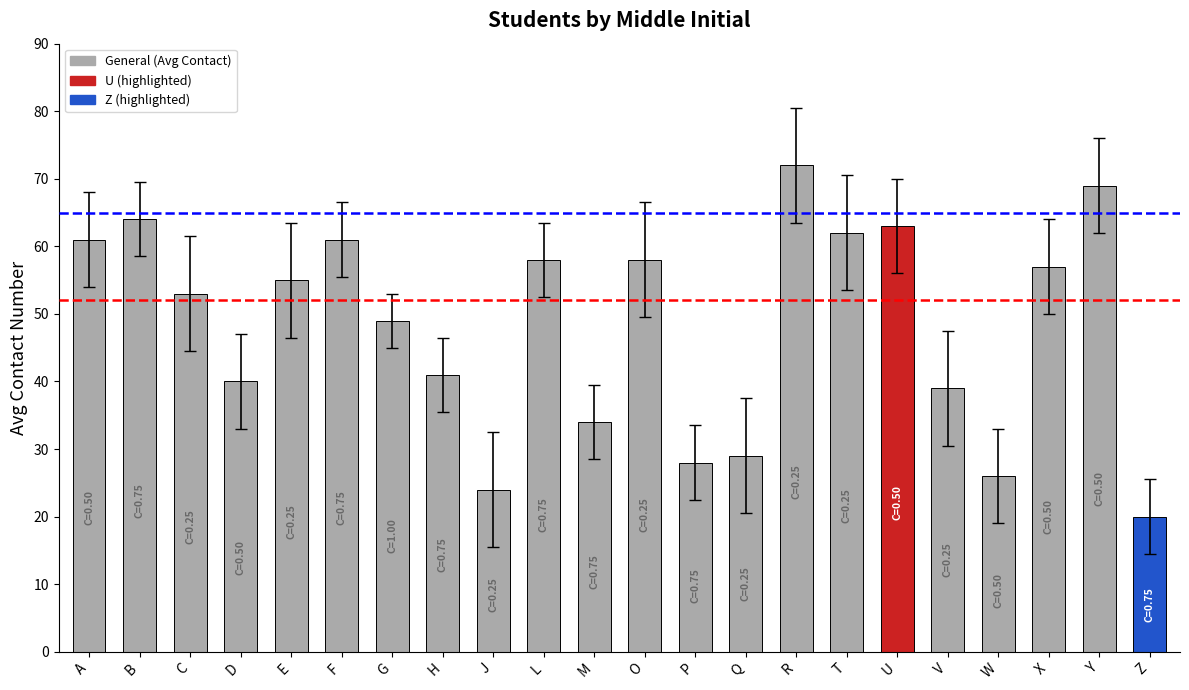

What is the difference between the values at L and U?

5